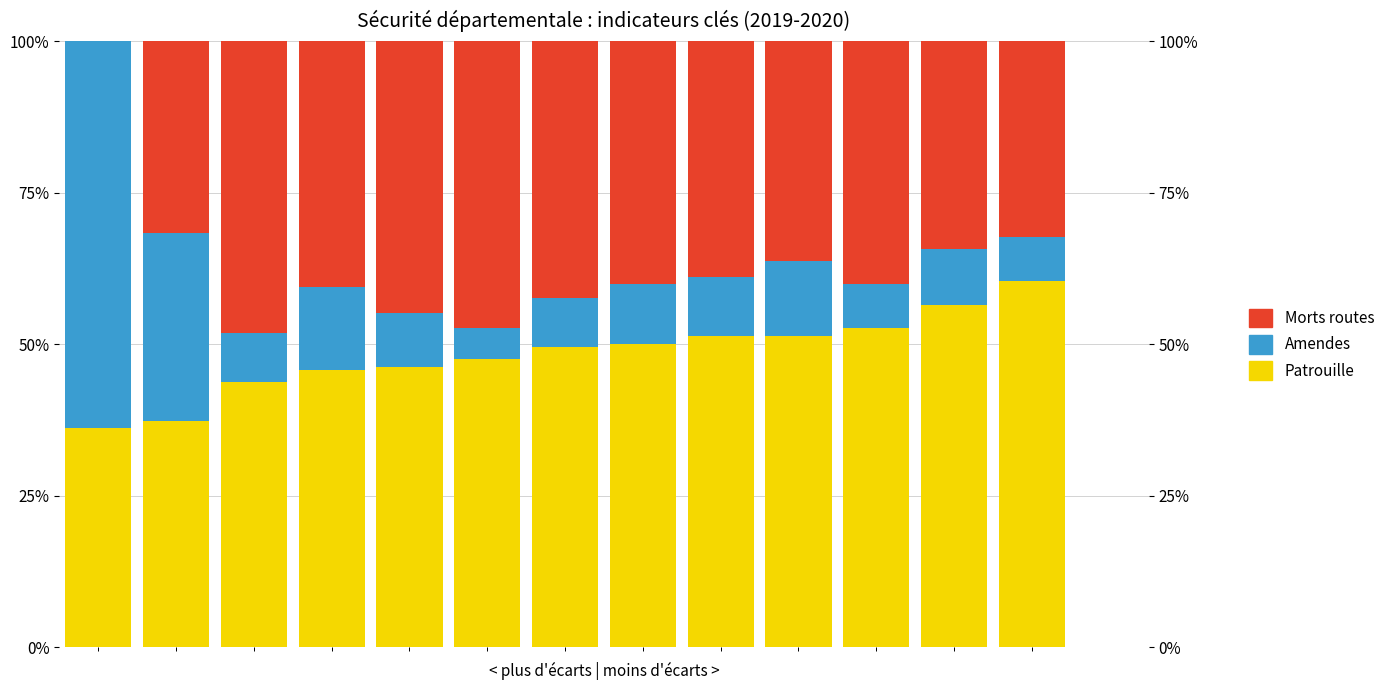

Count the number of data series in this chart.

3